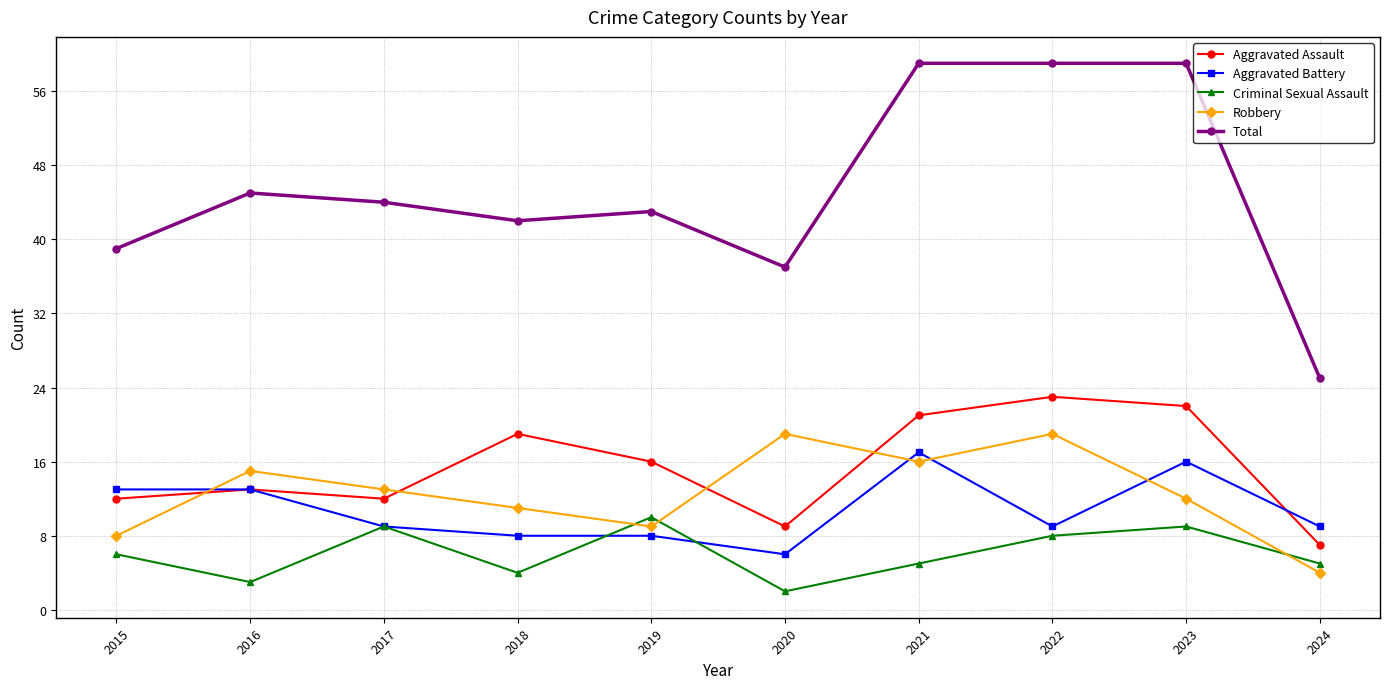

At which category does Aggravated Assault reach its first local peak?

2016